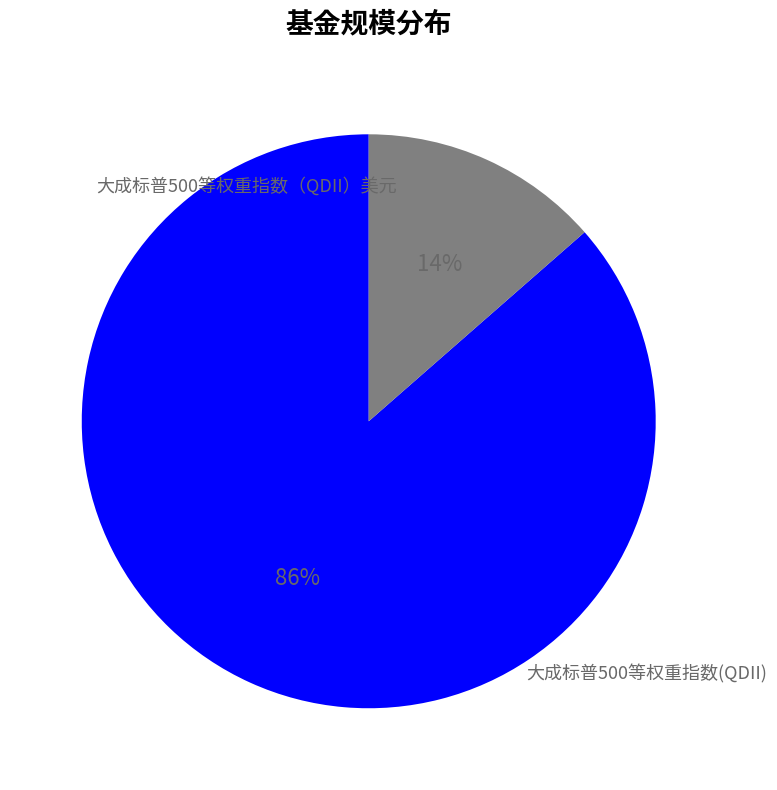

Count the number of slices in the pie.

2